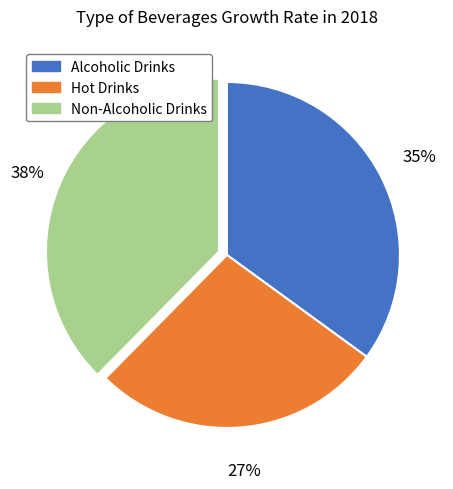

Rank the categories by value from lowest to highest.

Hot Drinks, Alcoholic Drinks, Non-Alcoholic Drinks